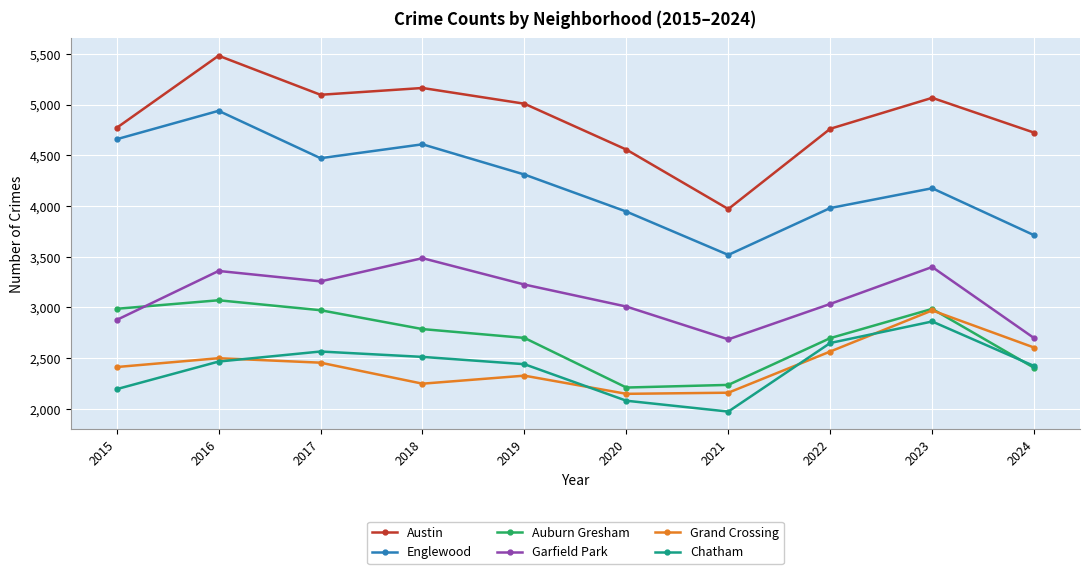

What is the value of the Grand Crossing point at the 4th from the left?

2249